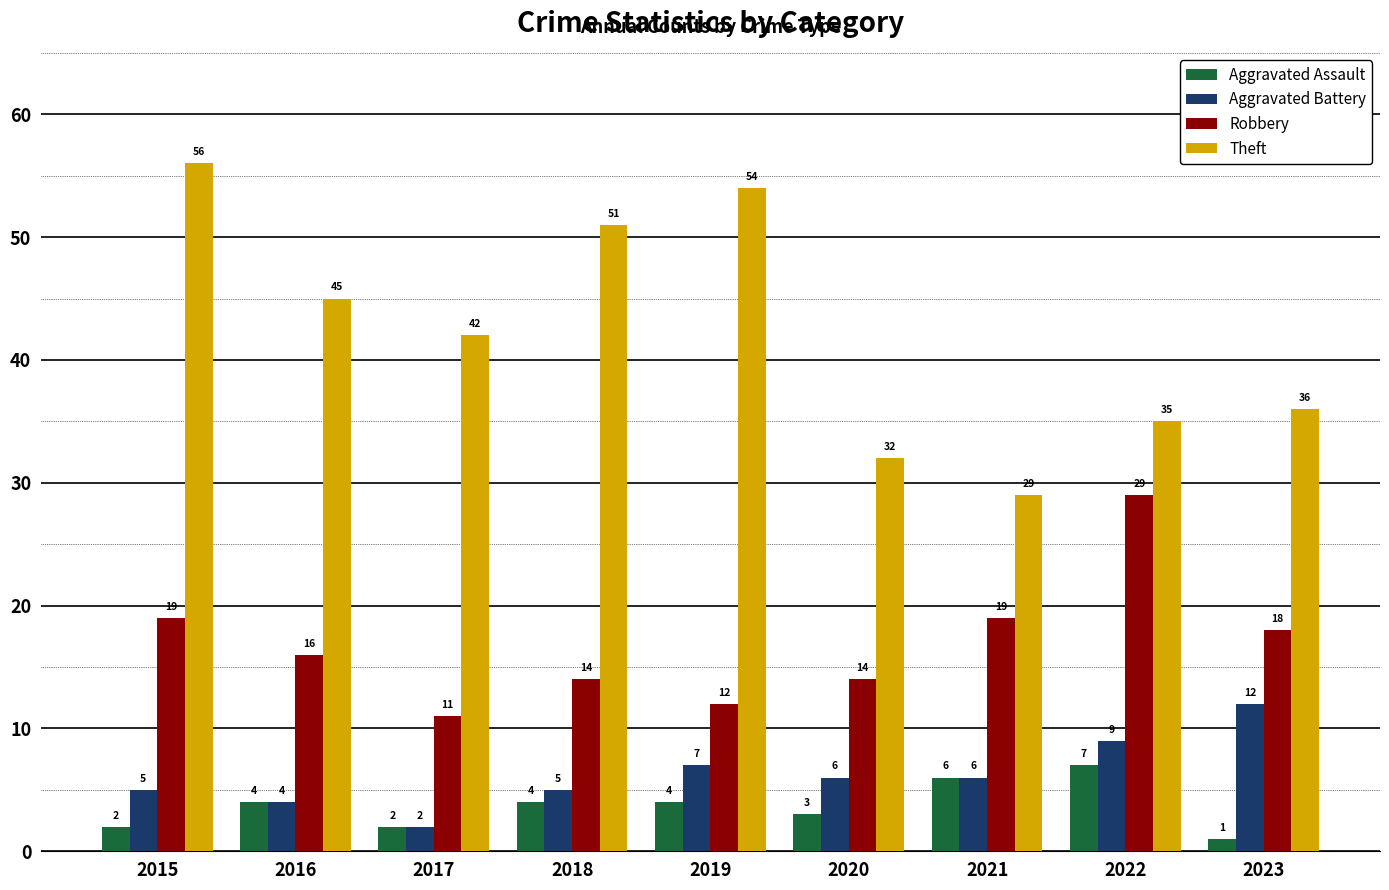

True or false: Theft has a value of 54 at 2019.

True